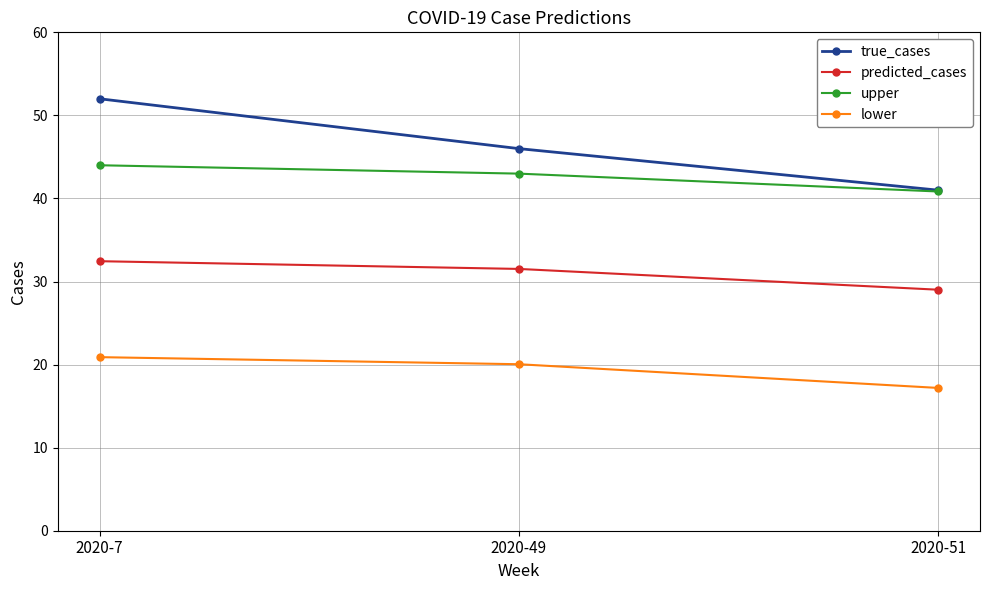

What is the total value across all series at 2020-7?

149.3